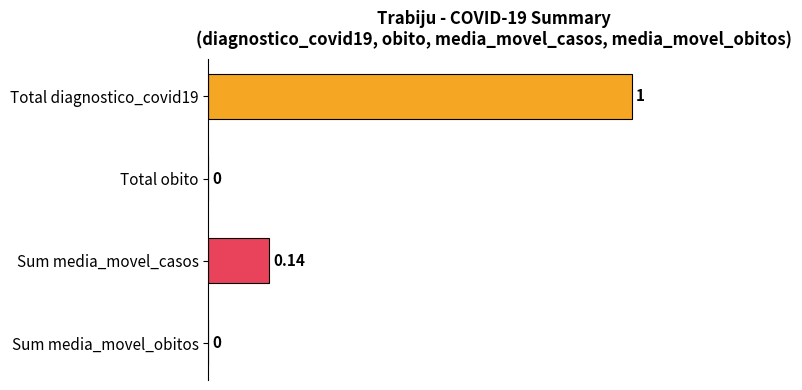

Are the bars grouped side by side (vs. stacked)?

No